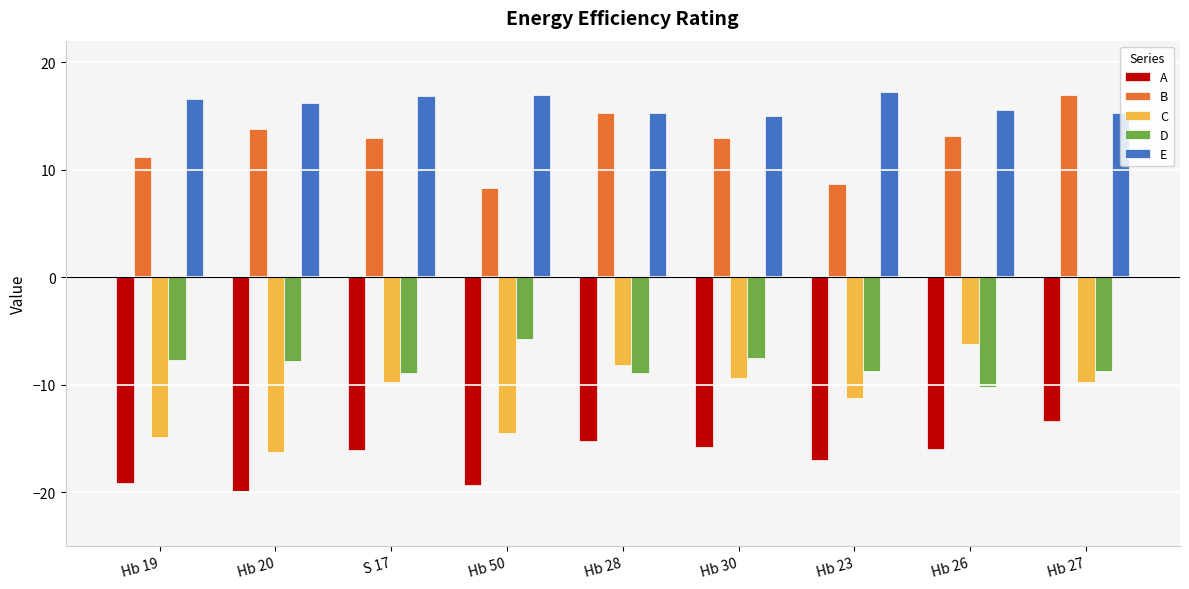

How many bars are there in each group?

5